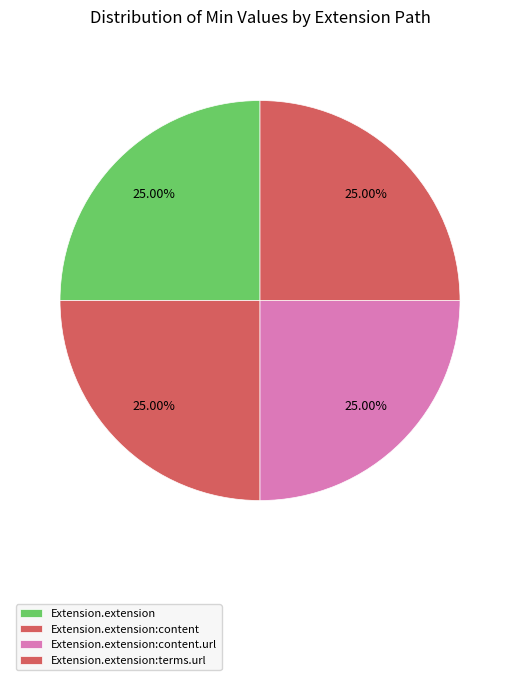

How many slices are in this pie chart?

4